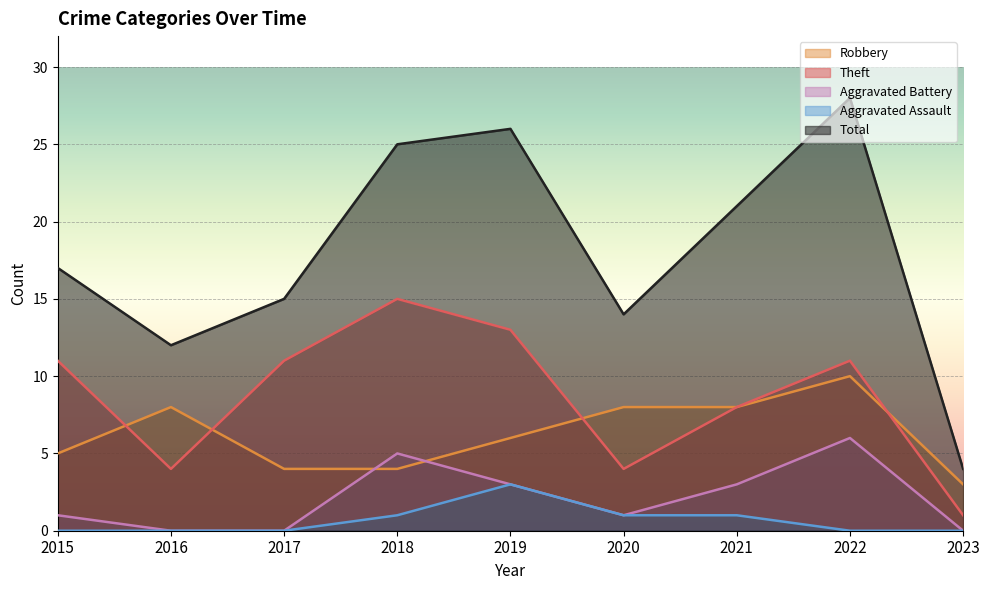

What is the average value of the Aggravated Assault series?

1